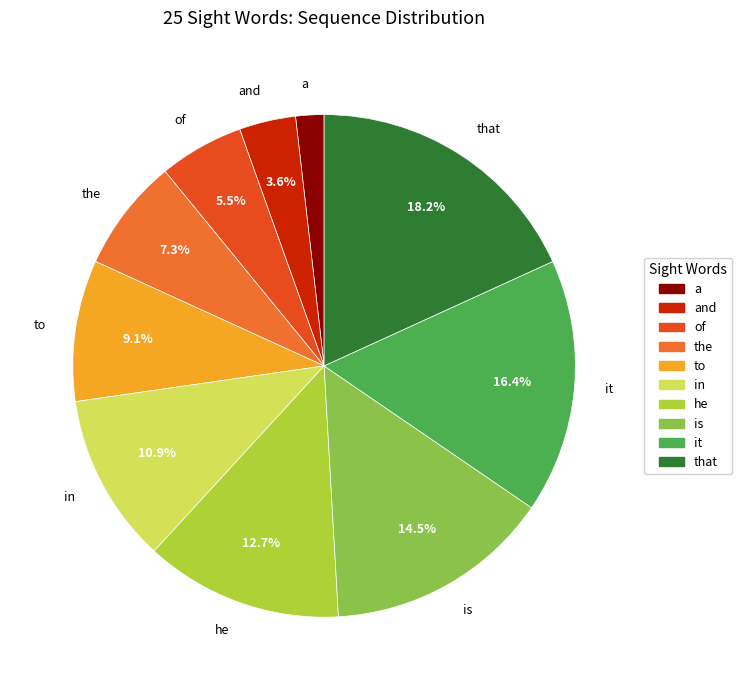

Rank the categories by value from highest to lowest.

that, it, is, he, in, to, the, of, and, a